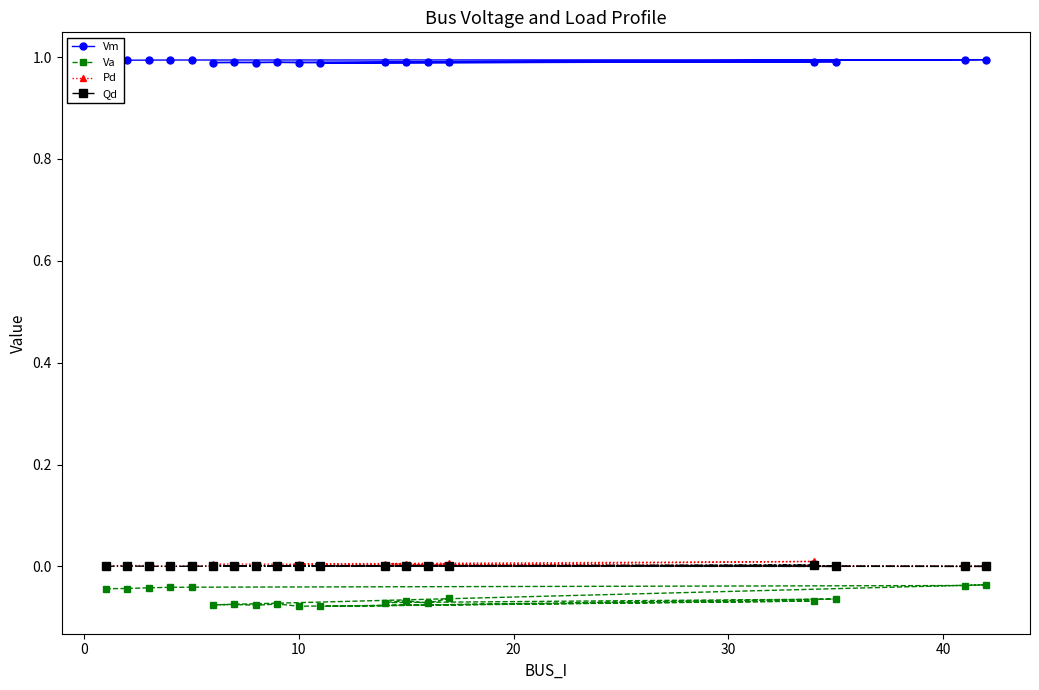

Rank the series by their maximum value, from highest to lowest.

Vm, Pd, Qd, Va